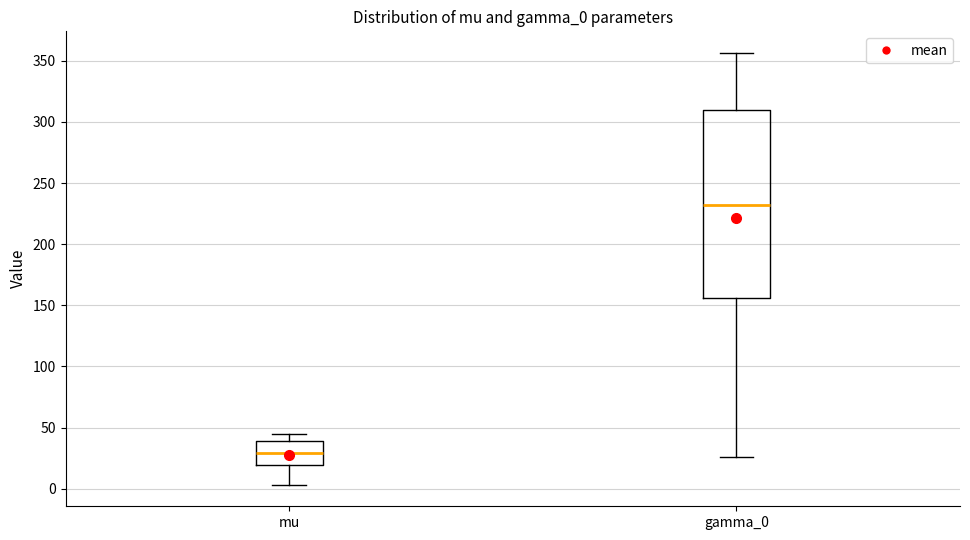

Reading left to right, read every box against the y-axis: the position of its median line, the range the box covers, and the ends of its whiskers. The values are not printed on the chart, so give them approximately, as read against the axis.

mu: median 30, box 20 to 40, whiskers 5 to 45
gamma_0: median 230, box 155 to 310, whiskers 25 to 355